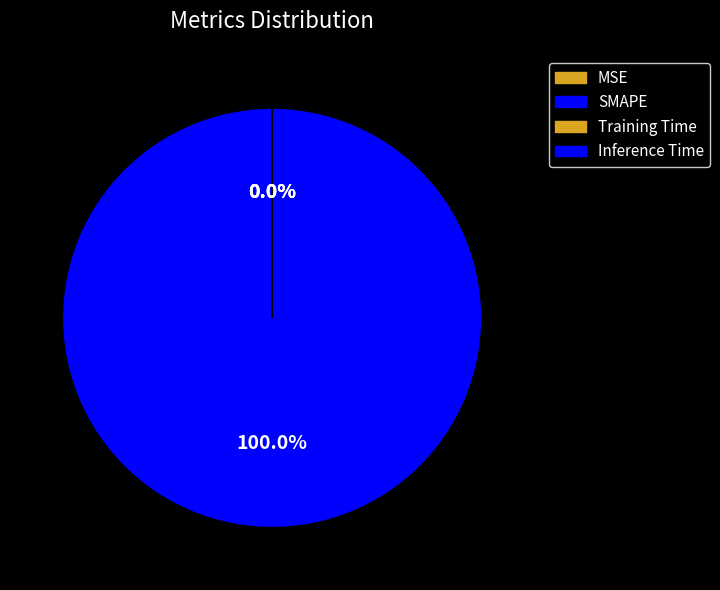

Rank the categories by value from lowest to highest.

Inference Time, Training Time, MSE, SMAPE